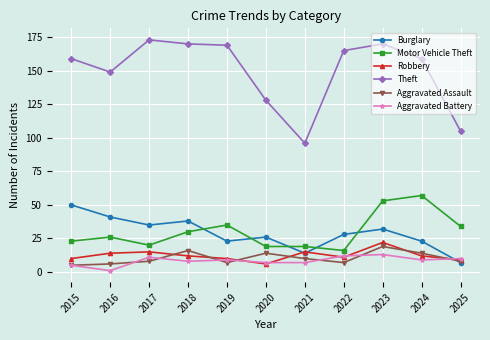

Reading left to right, extract all data points from this chart.

Burglary: 2015=50	2016=41	2017=35	2018=38	2019=23	2020=26	2021=14	2022=28	2023=32	2024=23	2025=7
Motor Vehicle Theft: 2015=23	2016=26	2017=20	2018=30	2019=35	2020=19	2021=19	2022=16	2023=53	2024=57	2025=34
Robbery: 2015=10	2016=14	2017=15	2018=12	2019=10	2020=6	2021=15	2022=11	2023=22	2024=12	2025=9
Theft: 2015=159	2016=149	2017=173	2018=170	2019=169	2020=128	2021=96	2022=165	2023=170	2024=159	2025=105
Aggravated Assault: 2015=5	2016=6	2017=8	2018=16	2019=7	2020=14	2021=10	2022=7	2023=19	2024=14	2025=8
Aggravated Battery: 2015=5	2016=1	2017=11	2018=8	2019=9	2020=7	2021=7	2022=12	2023=13	2024=9	2025=10